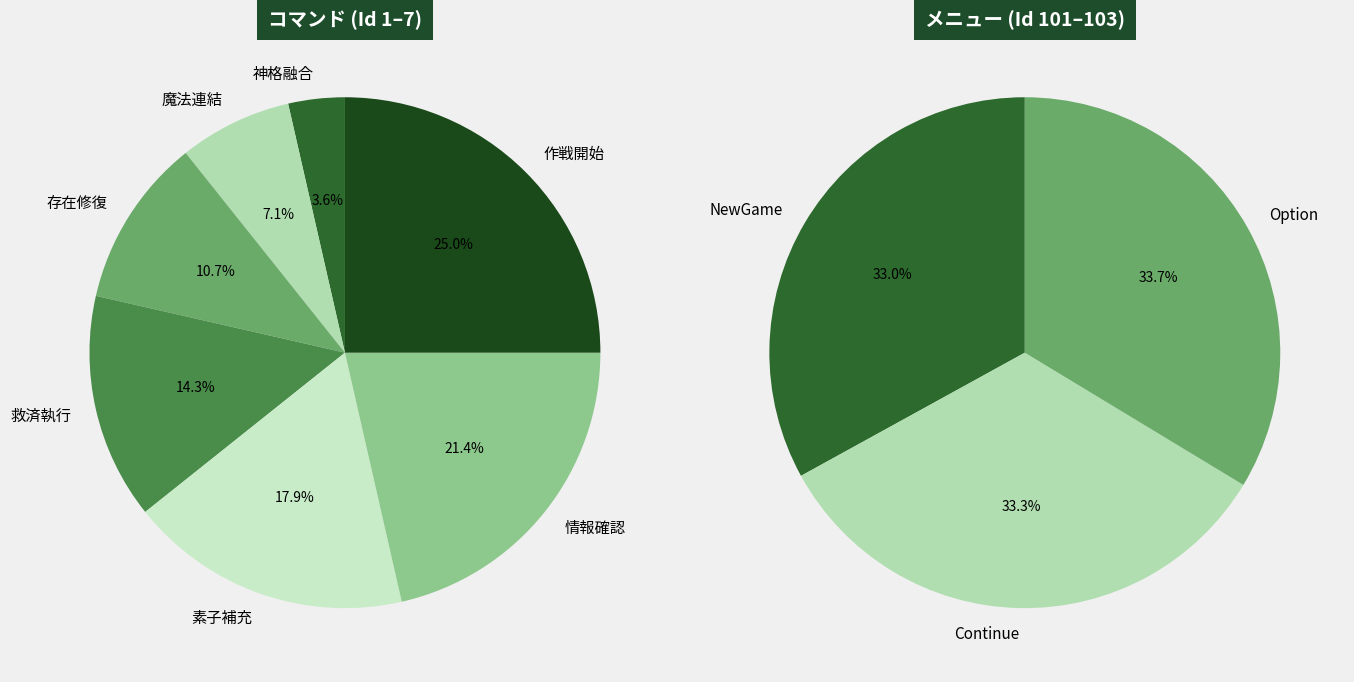

What is the largest slice in the pie chart?

Option